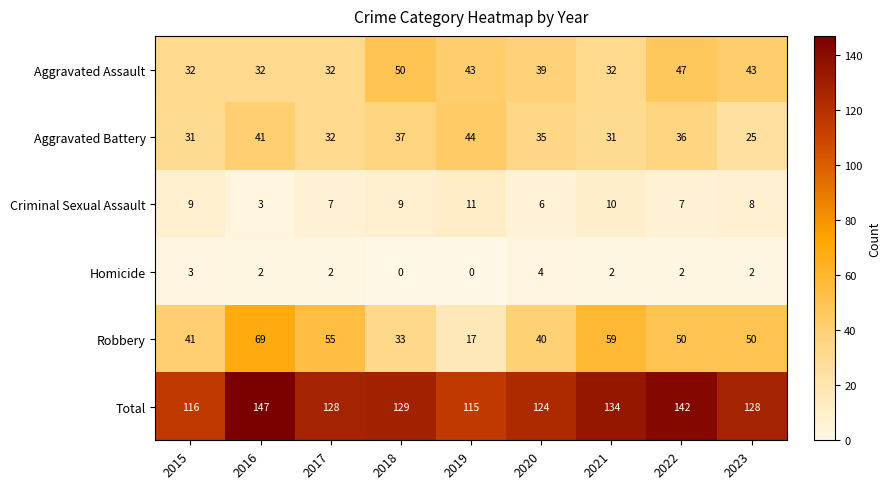

At how many categories does at least one series exceed 144?

1